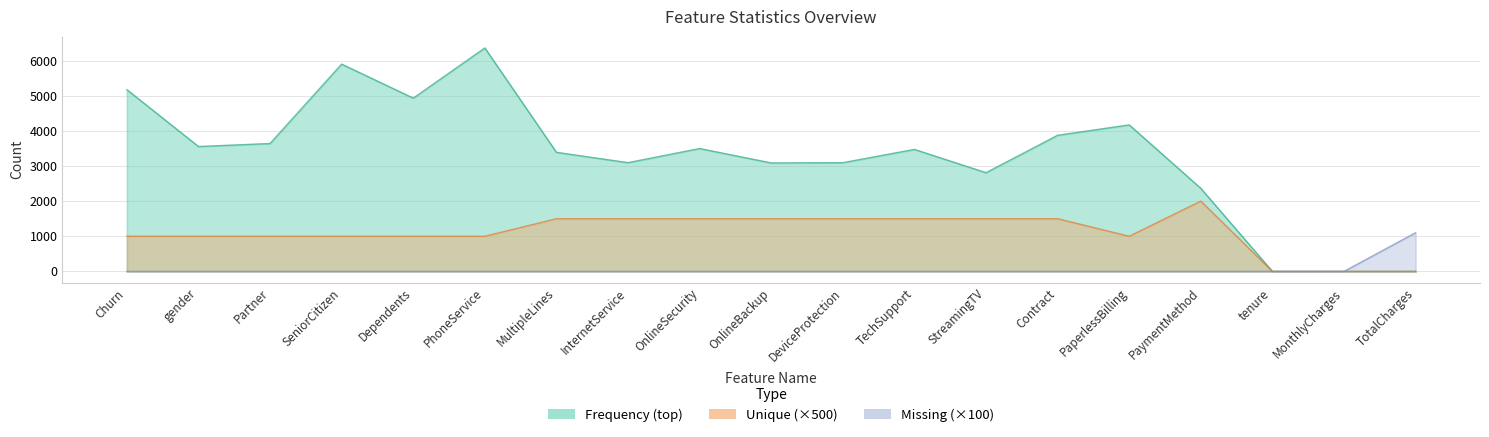

What is the highest value of the Frequency (top) series?

6361